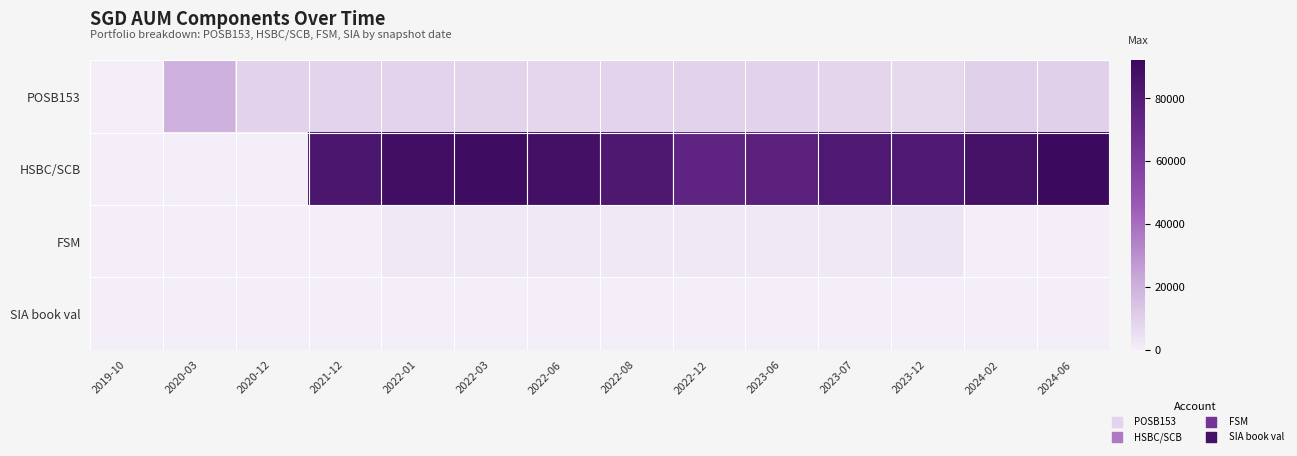

Which series has the largest range (max minus min)?

HSBC/SCB